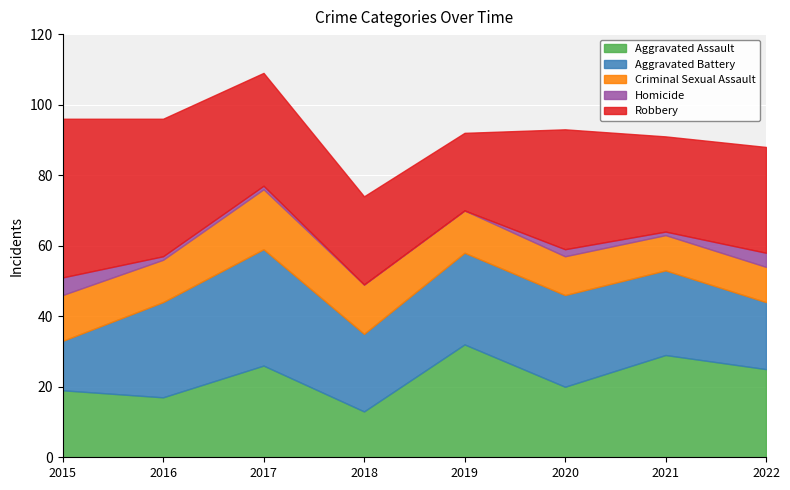

What is the maximum value for Aggravated Assault?

32